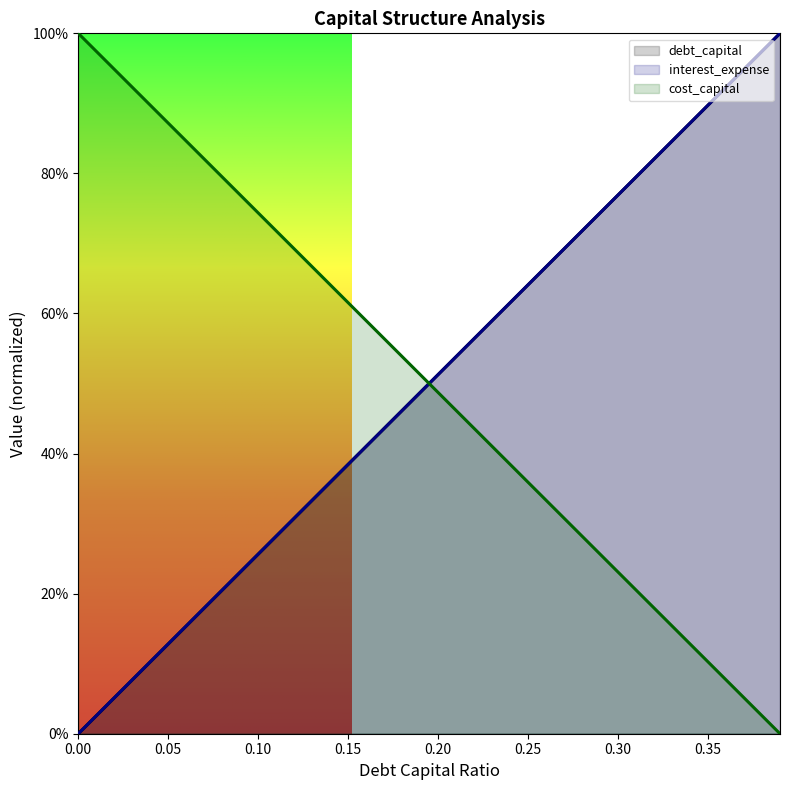

What value does the debt_capital series have at 0.2?

0.5